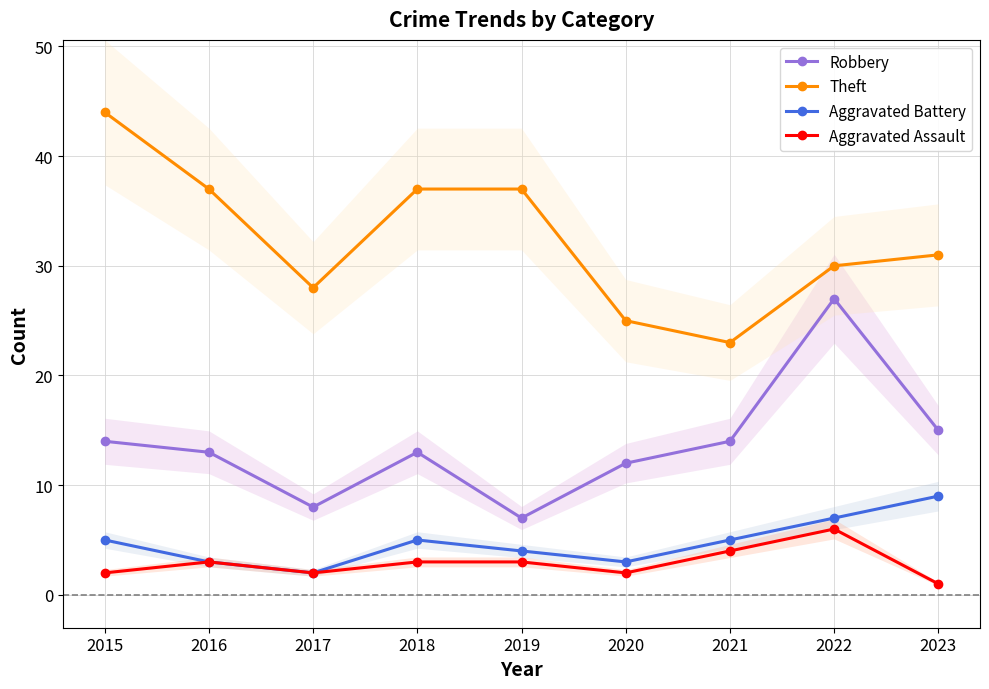

Rank the series by their maximum value, from highest to lowest.

Theft, Robbery, Aggravated Battery, Aggravated Assault